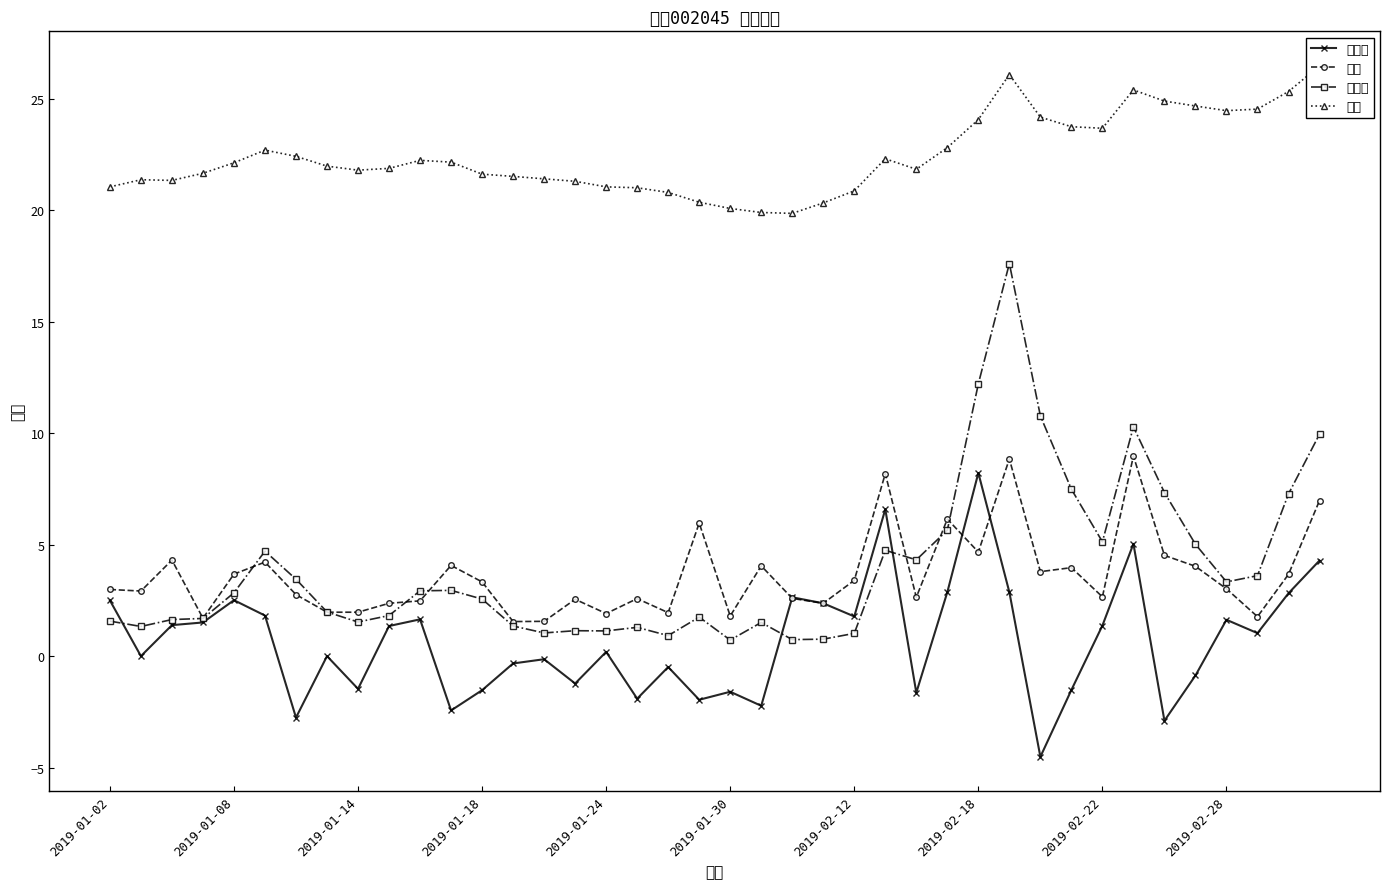

What is the maximum value for 换手率?

17.6